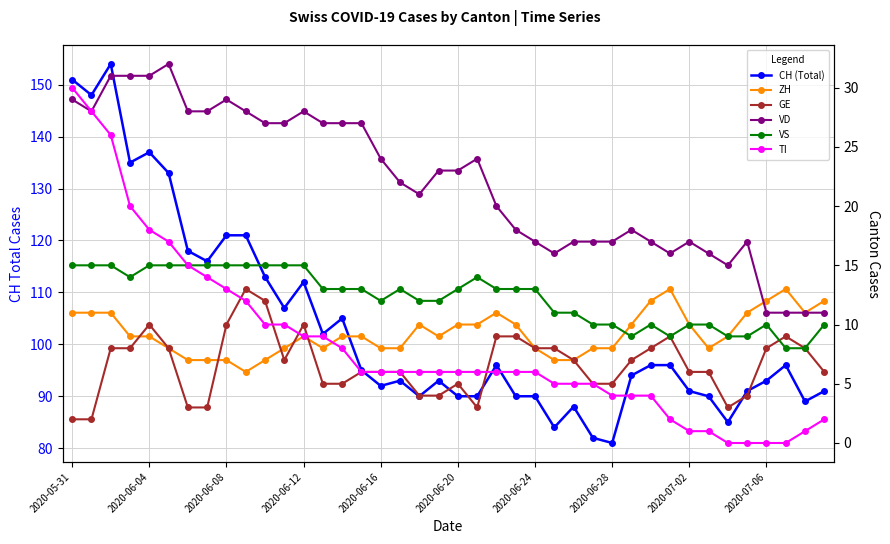

Where does the VS series first go above 13?

2020-05-31